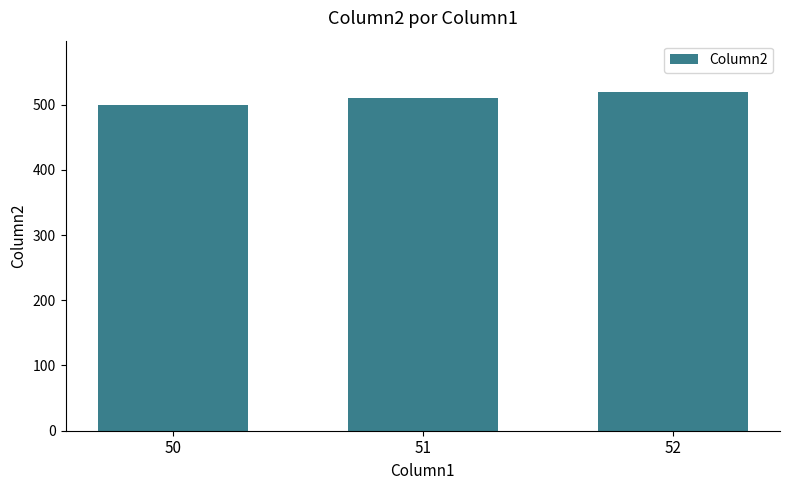

What is the approximate value at 50?

500